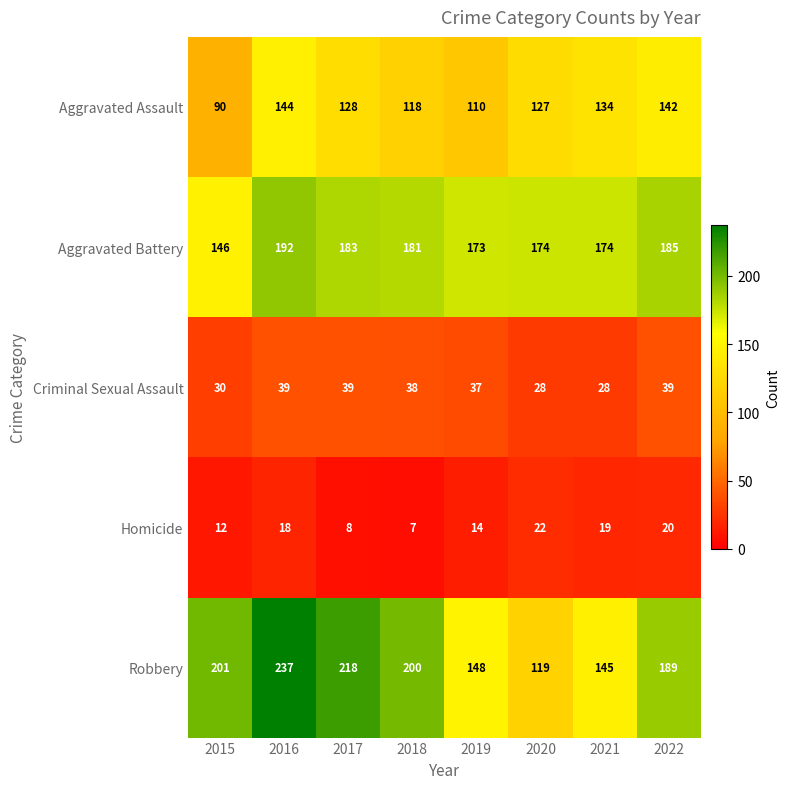

At 2022, list the series in order from largest to smallest.

Robbery, Aggravated Battery, Aggravated Assault, Criminal Sexual Assault, Homicide